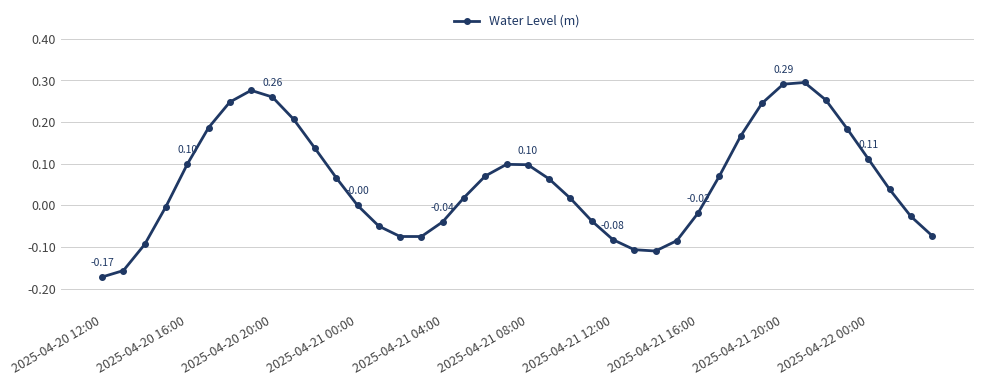

What is the difference between the maximum and second lowest values?

0.5